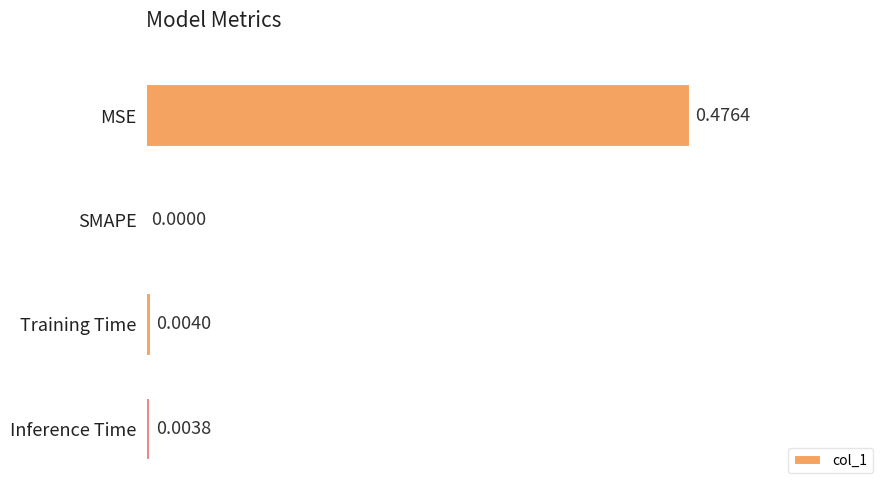

Which has a higher value, Inference Time or Training Time?

Training Time